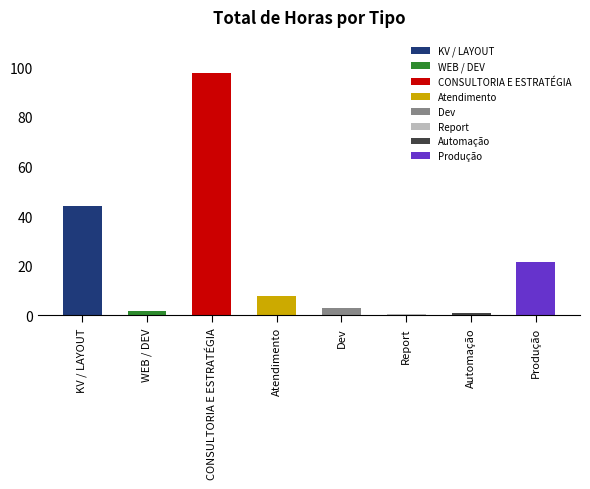

Reading left to right, list all the values displayed in this chart.

KV / LAYOUT=44.0	WEB / DEV=1.8	CONSULTORIA E ESTRATÉGIA=97.5	Atendimento=8.0	Dev=3.0	Report=0.5	Automação=1.0	Produção=21.5